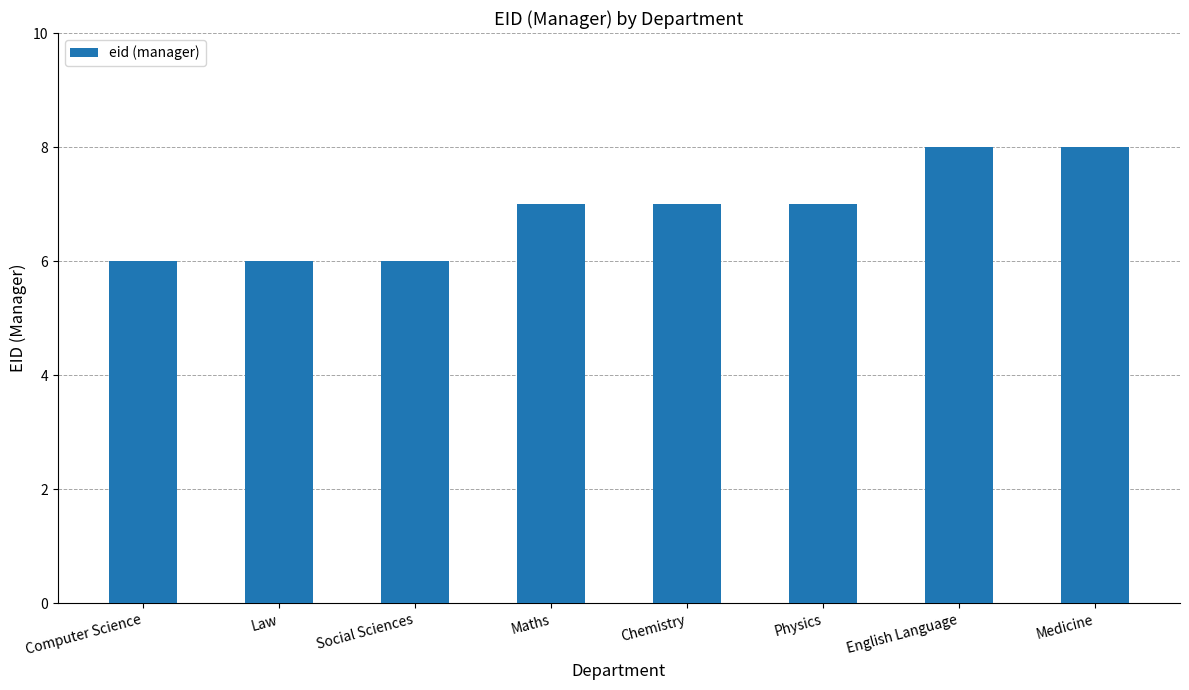

Approximately how many times larger is the value at Computer Science compared to Maths?

0.9